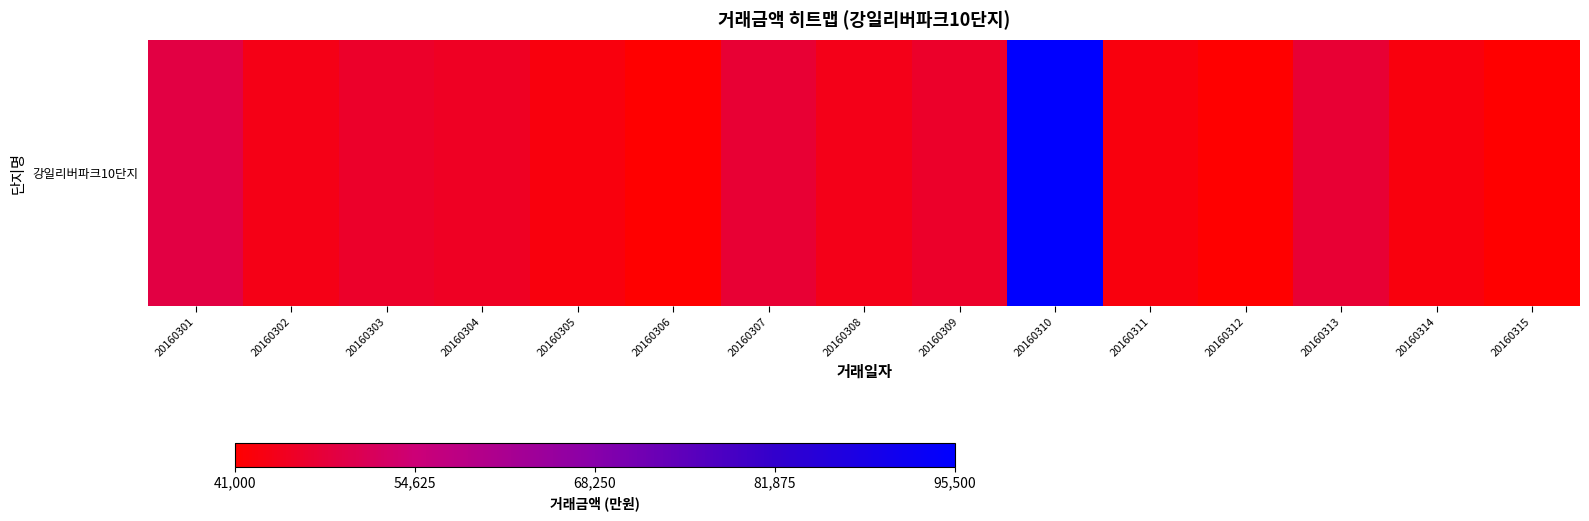

List the labels in order of value, largest first.

20160310, 20160301, 20160307, 20160313, 20160303, 20160309, 20160304, 20160308, 20160302, 20160305, 20160311, 20160314, 20160306, 20160312, 20160315